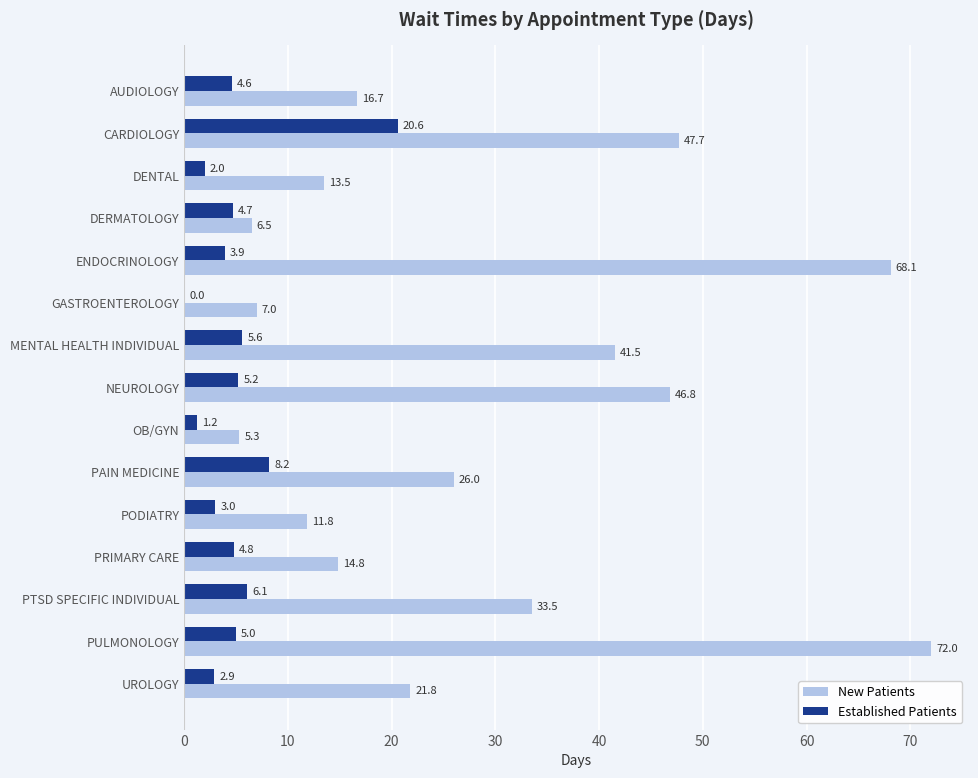

Is the value of Established Patients at DERMATOLOGY greater than the value of New Patients at PODIATRY?

No